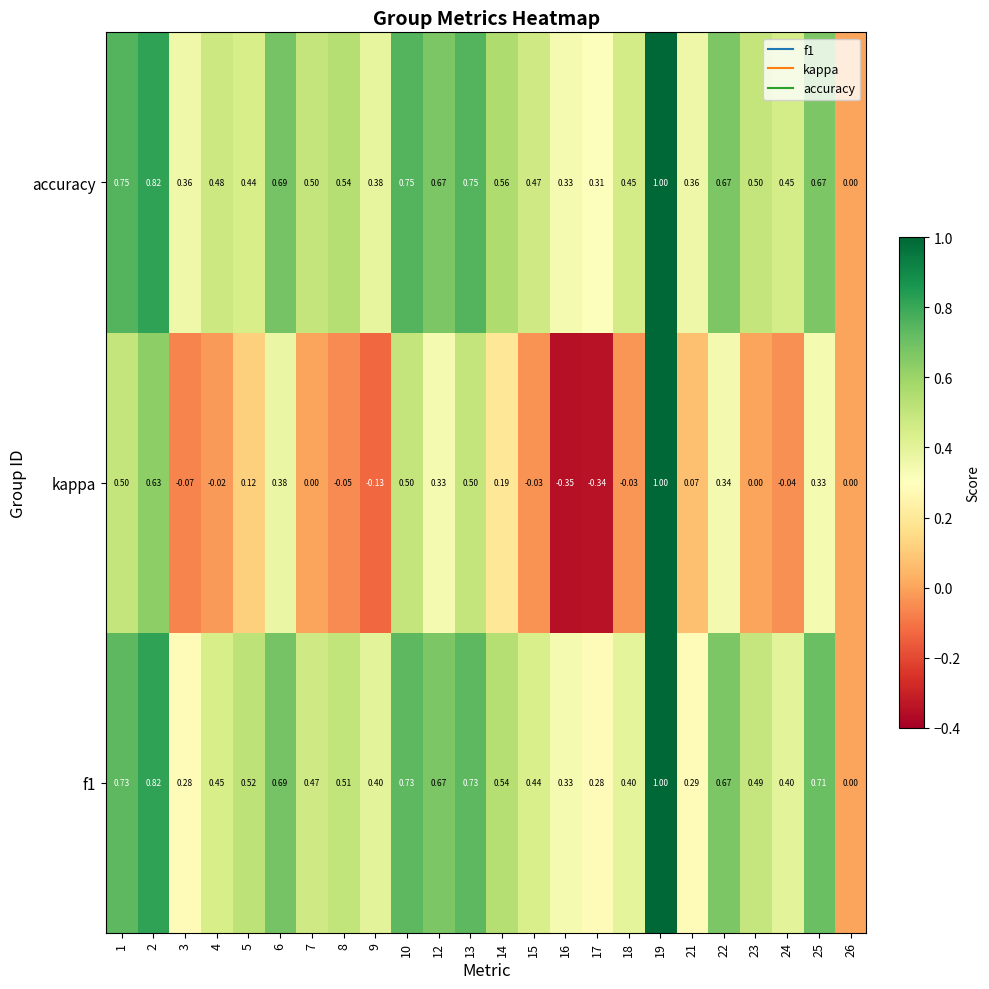

Which series has the widest spread of values?

kappa